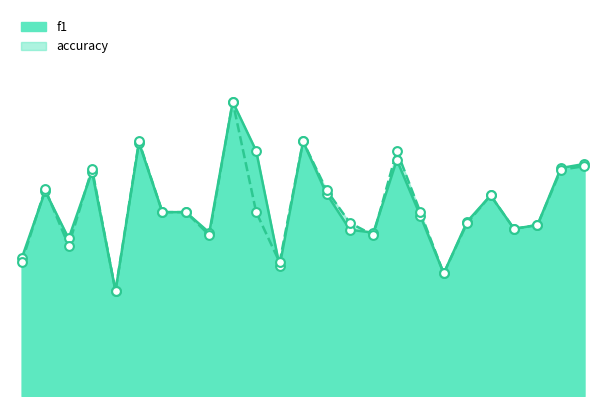

Which series has the largest total across all categories?

f1